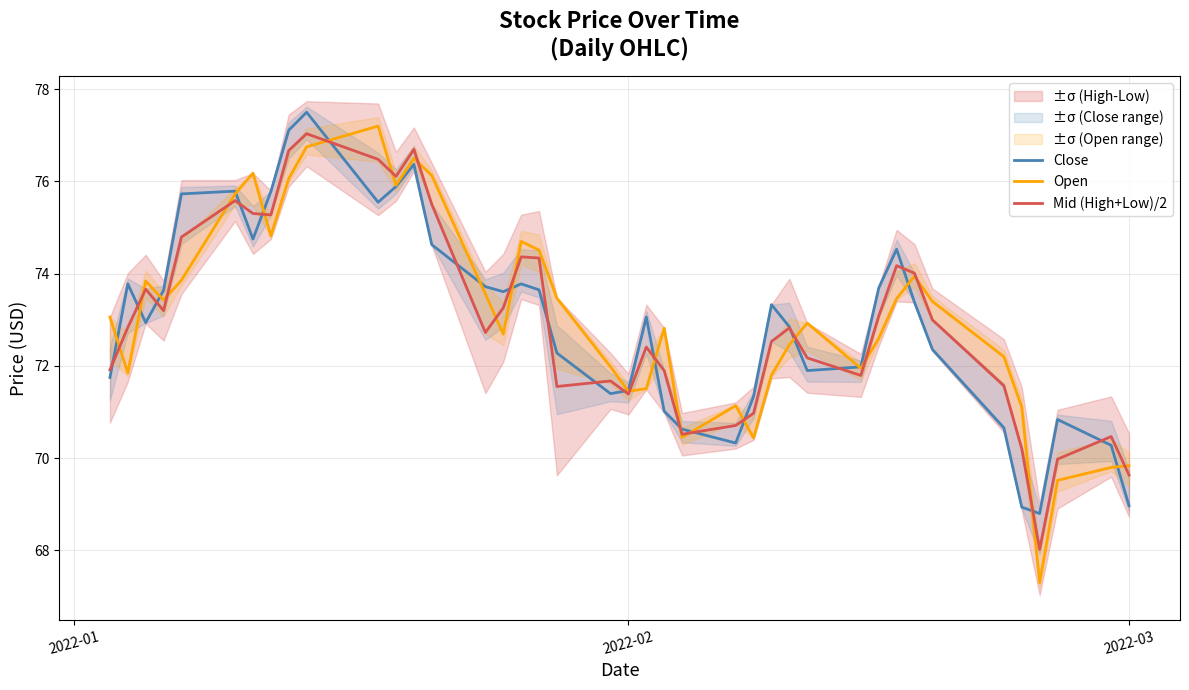

What is the maximum value for Close?

77.5